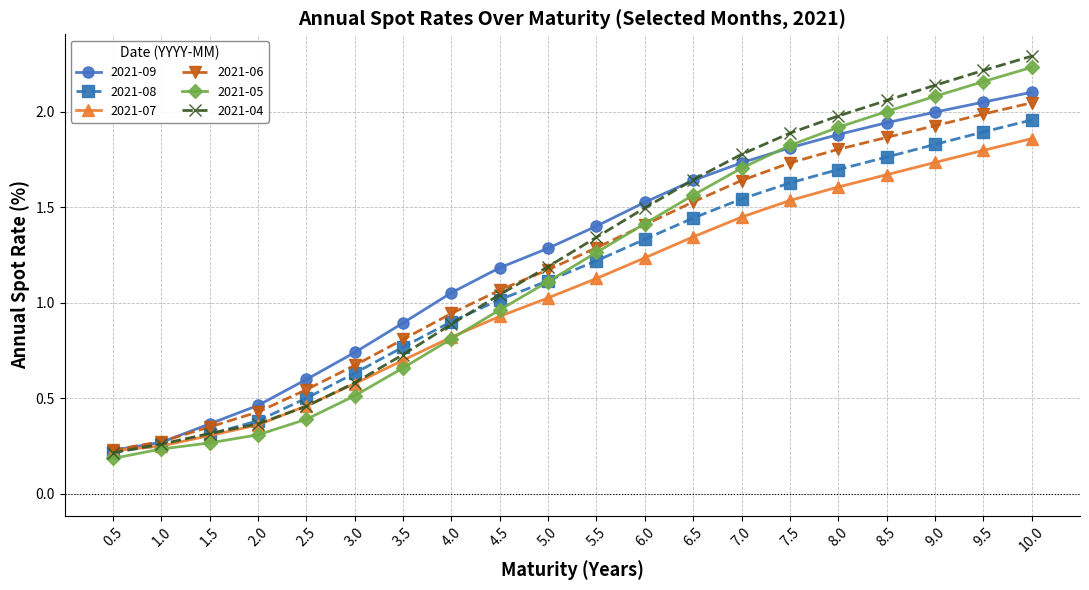

True or false: 2021-05 has a value of 1.2 at 4.0.

False